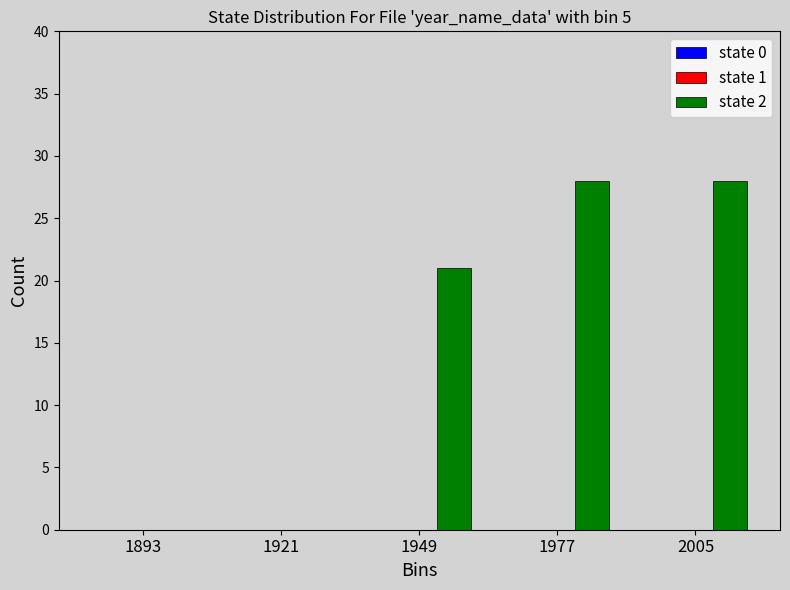

Reading right to left, list all the values displayed in this chart.

2005=28	1977=28	1949=21	1921=0	1893=0